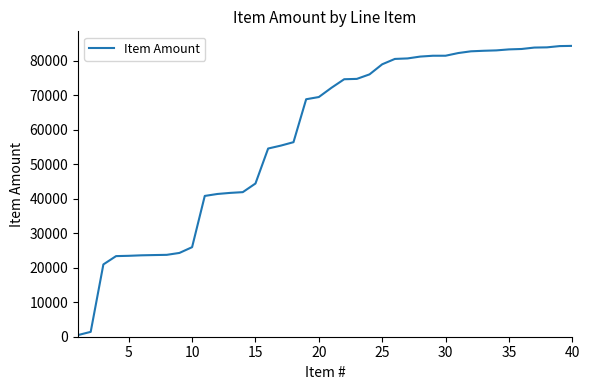

What is the sum of all values?

2323047.6